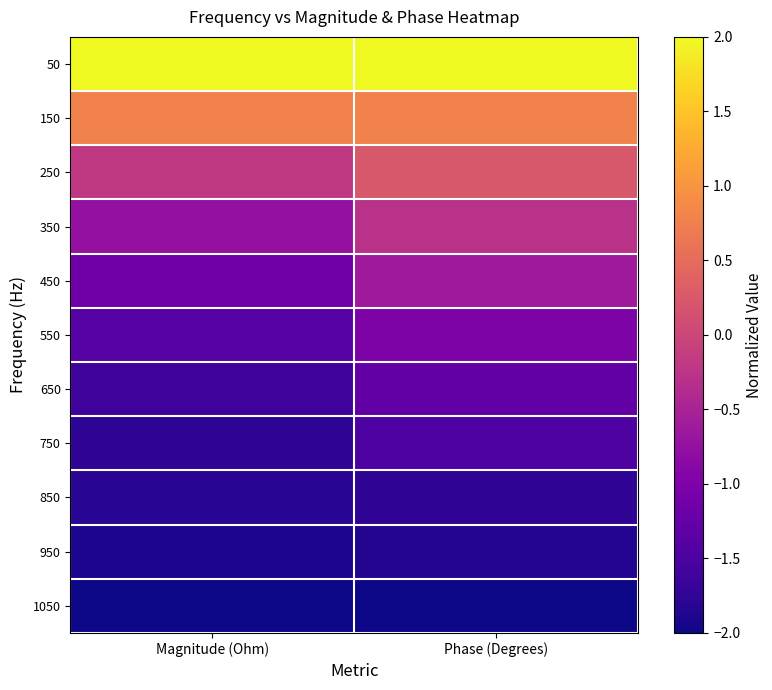

Count the number of data series in this chart.

11